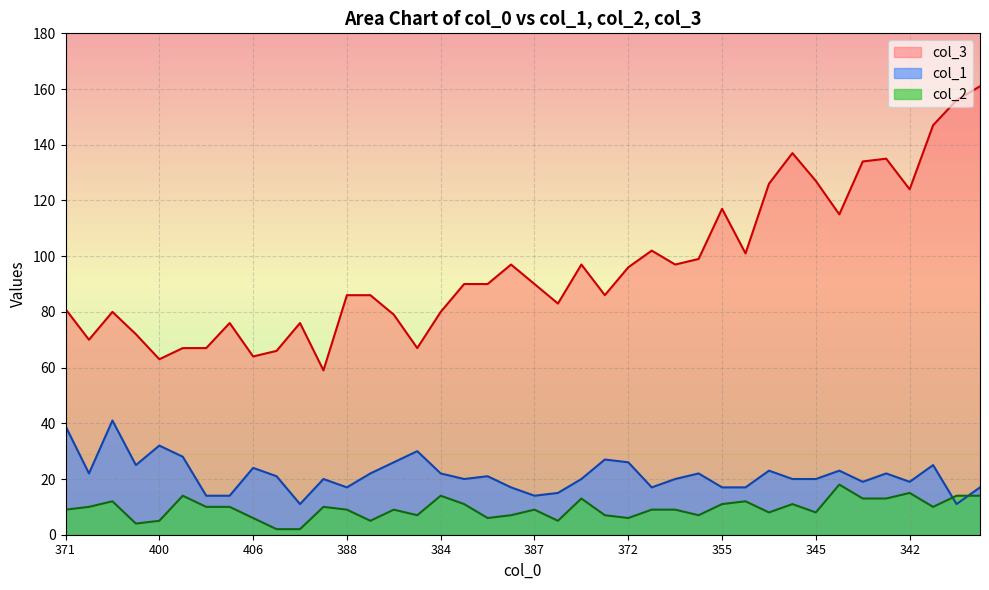

What is the difference between the col_3 values at 345 and 411?

51